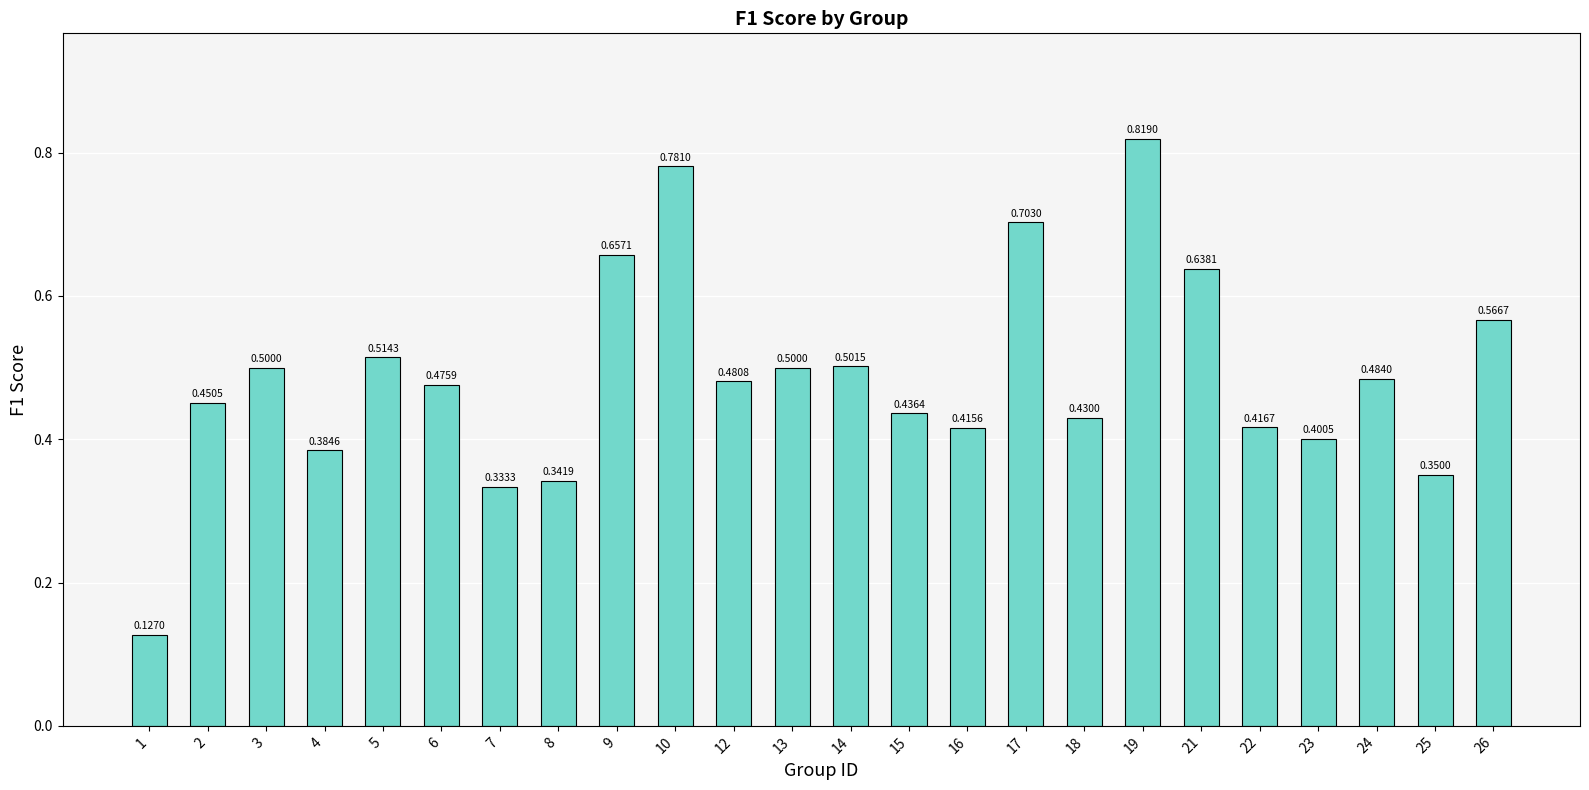

Between 8 and 16, which is larger?

16